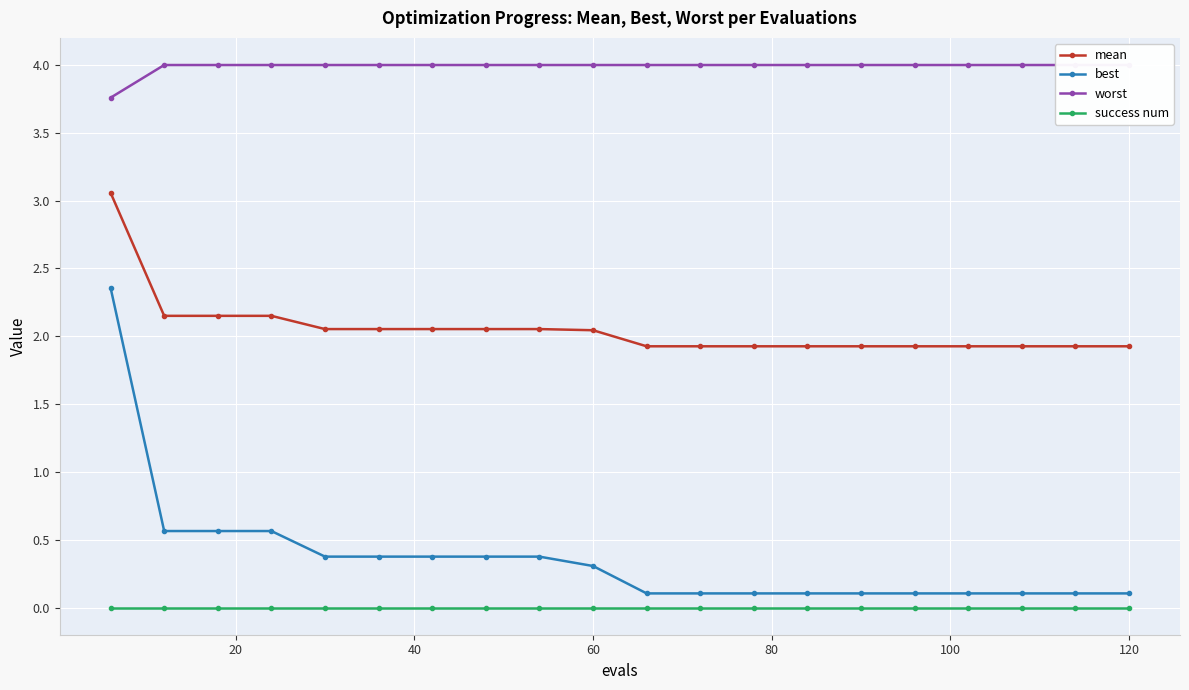

Is this an area chart (filled region under the line)?

No